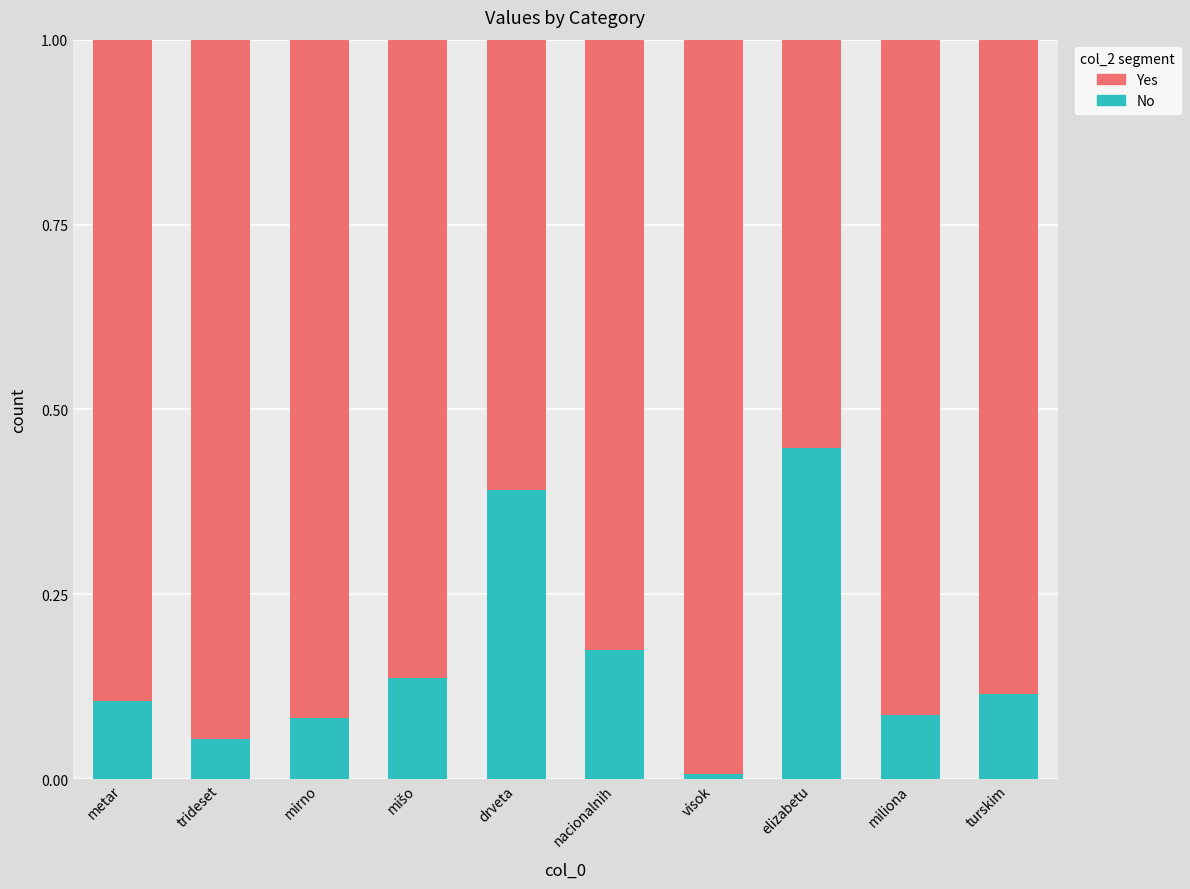

At which label does No reach its minimum?

visok